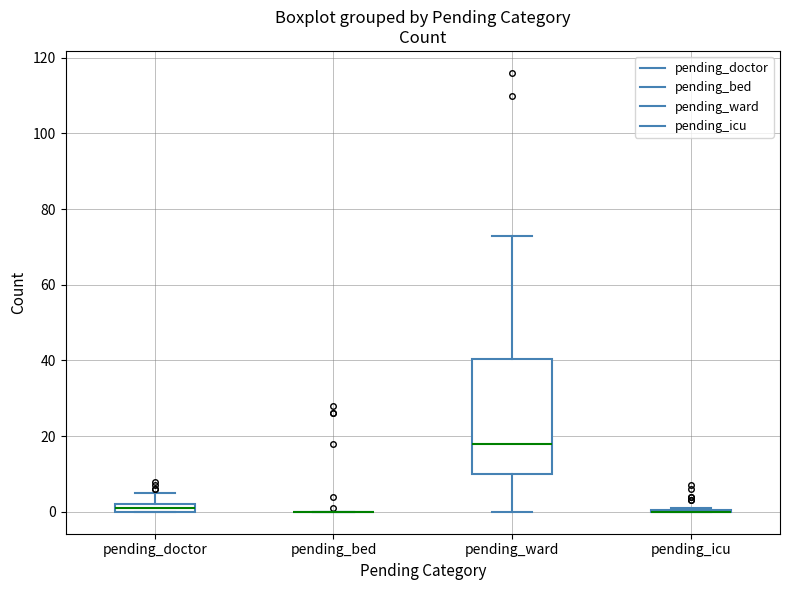

Where is the upper edge of the box for pending_doctor on the y-axis? The values are not printed on the chart, so give them approximately, as read against the axis.

2